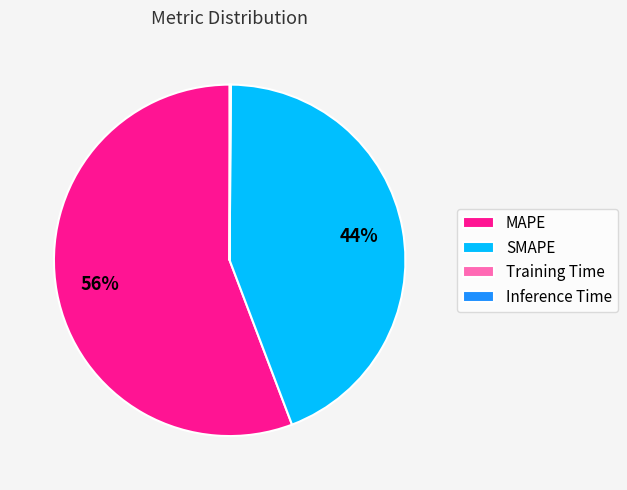

What is the largest slice in the pie chart?

MAPE